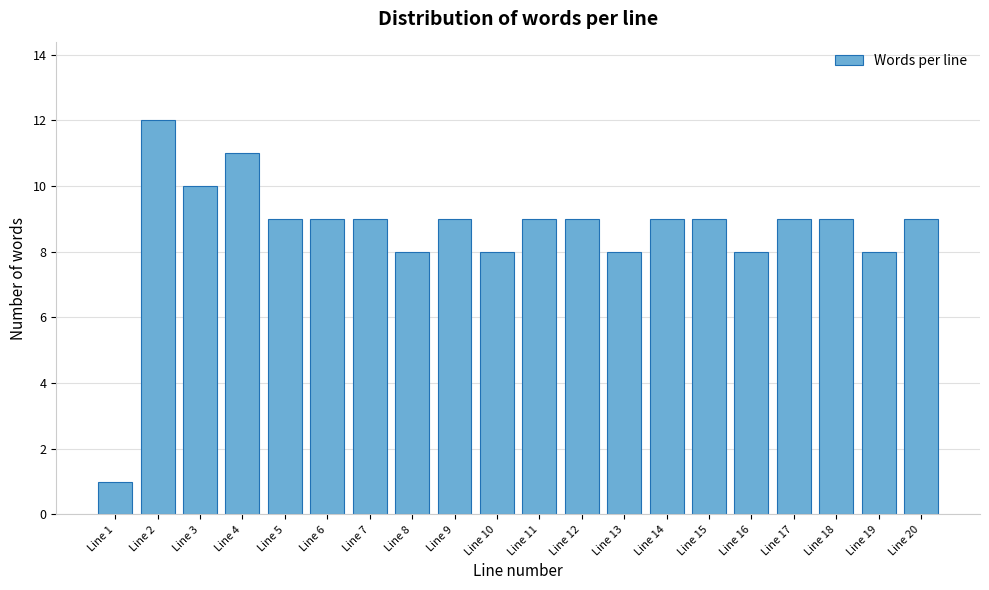

Reading left to right, what are all the values shown in this chart?

1	12	10	11	9	9	9	8	9	8	9	9	8	9	9	8	9	9	8	9